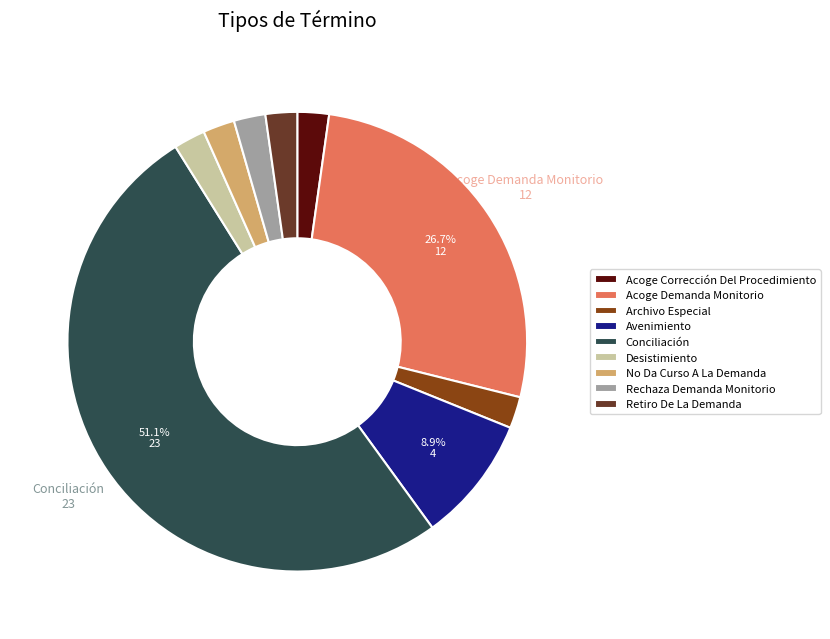

Between Archivo Especial and Conciliación, which is larger?

Conciliación